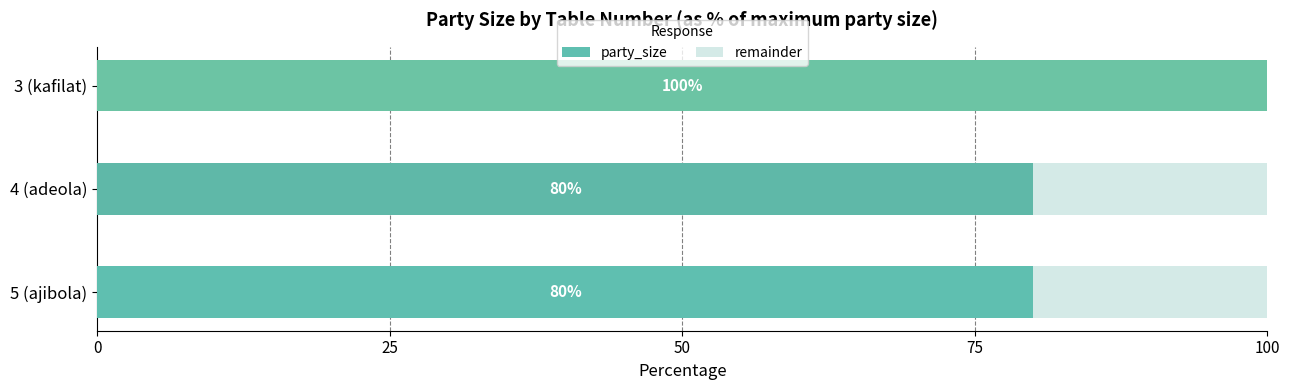

What is the sum of the party_size values at 4 (adeola) and 5 (ajibola)?

160